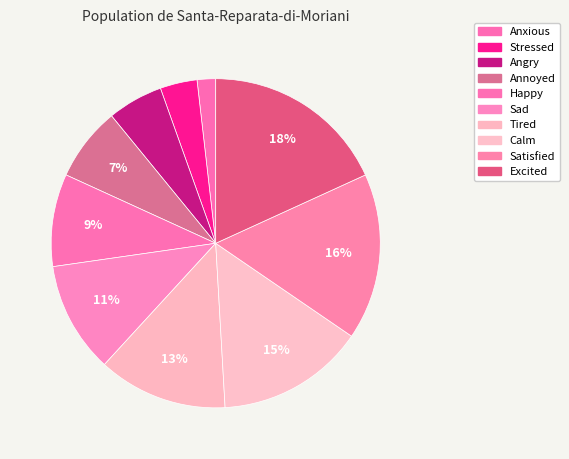

To the nearest percent, what portion does Stressed represent?

4%